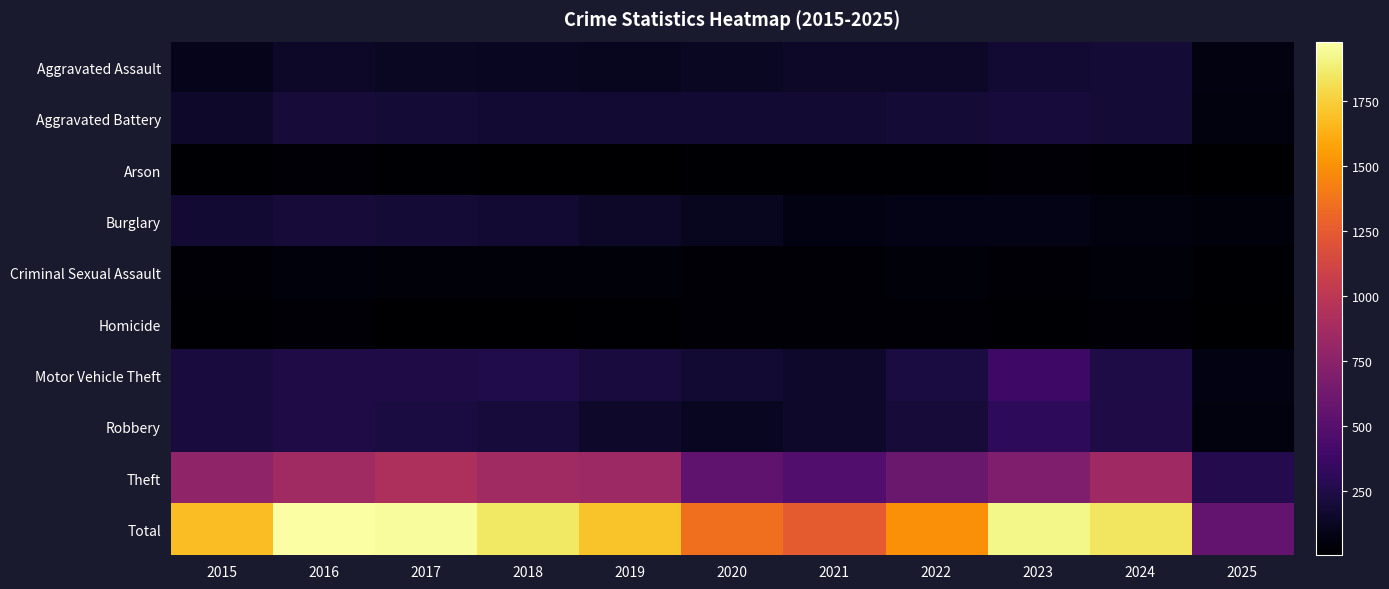

At which category is the sum across all series the highest?

2016